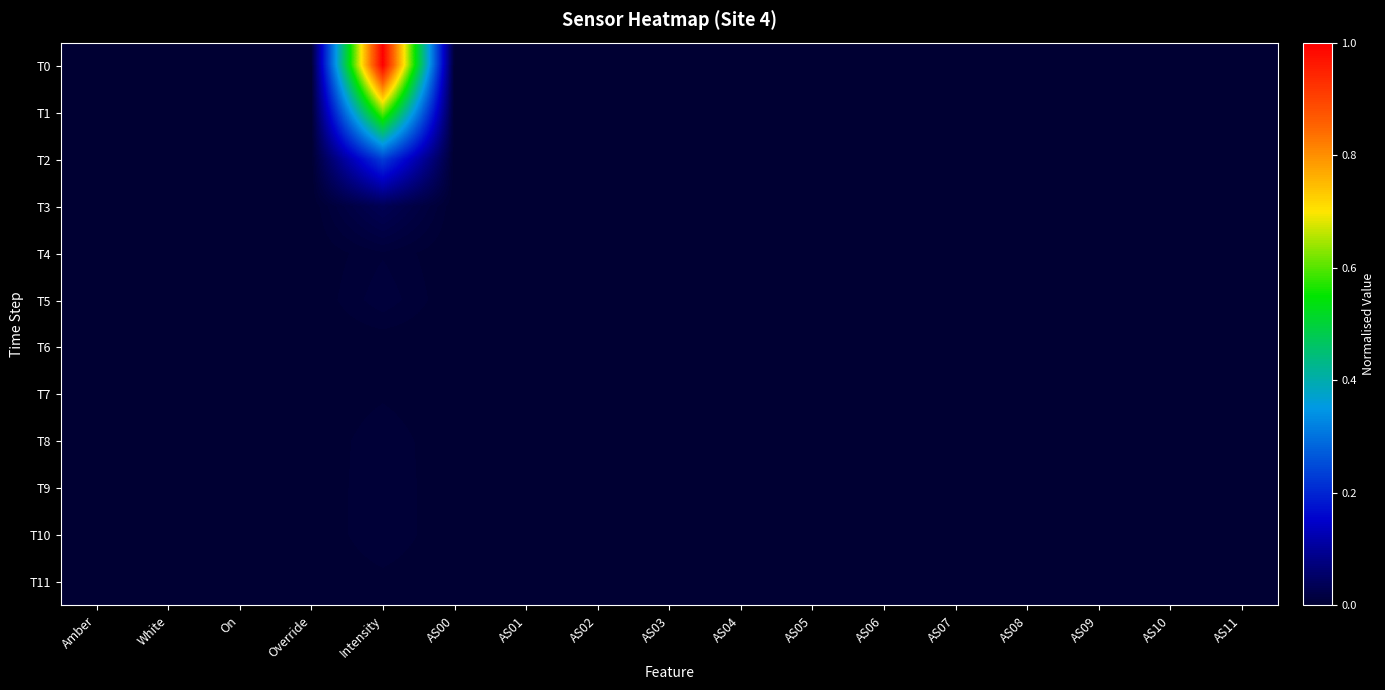

Reading left to right, extract all data points from this chart.

T0: Amber=0.0	White=0.0	On=0.0	Override=0.0	Intensity=1.0	AS00=0.0	AS01=0.0	AS02=0.0	AS03=0.0	AS04=0.0	AS05=0.0	AS06=0.0	AS07=0.0	AS08=0.0	AS09=0.0	AS10=0.0	AS11=0.0
T1: Amber=0.0	White=0.0	On=0.0	Override=0.0	Intensity=0.6	AS00=0.0	AS01=0.0	AS02=0.0	AS03=0.0	AS04=0.0	AS05=0.0	AS06=0.0	AS07=0.0	AS08=0.0	AS09=0.0	AS10=0.0	AS11=0.0
T2: Amber=0.0	White=0.0	On=0.0	Override=0.0	Intensity=0.2	AS00=0.0	AS01=0.0	AS02=0.0	AS03=0.0	AS04=0.0	AS05=0.0	AS06=0.0	AS07=0.0	AS08=0.0	AS09=0.0	AS10=0.0	AS11=0.0
T3: Amber=0.0	White=0.0	On=0.0	Override=0.0	Intensity=0.0	AS00=0.0	AS01=0.0	AS02=0.0	AS03=0.0	AS04=0.0	AS05=0.0	AS06=0.0	AS07=0.0	AS08=0.0	AS09=0.0	AS10=0.0	AS11=0.0
T4: Amber=0.0	White=0.0	On=0.0	Override=0.0	Intensity=0.0	AS00=0.0	AS01=0.0	AS02=0.0	AS03=0.0	AS04=0.0	AS05=0.0	AS06=0.0	AS07=0.0	AS08=0.0	AS09=0.0	AS10=0.0	AS11=0.0
T5: Amber=0.0	White=0.0	On=0.0	Override=0.0	Intensity=0.0	AS00=0.0	AS01=0.0	AS02=0.0	AS03=0.0	AS04=0.0	AS05=0.0	AS06=0.0	AS07=0.0	AS08=0.0	AS09=0.0	AS10=0.0	AS11=0.0
T6: Amber=0.0	White=0.0	On=0.0	Override=0.0	Intensity=0.0	AS00=0.0	AS01=0.0	AS02=0.0	AS03=0.0	AS04=0.0	AS05=0.0	AS06=0.0	AS07=0.0	AS08=0.0	AS09=0.0	AS10=0.0	AS11=0.0
T7: Amber=0.0	White=0.0	On=0.0	Override=0.0	Intensity=0.0	AS00=0.0	AS01=0.0	AS02=0.0	AS03=0.0	AS04=0.0	AS05=0.0	AS06=0.0	AS07=0.0	AS08=0.0	AS09=0.0	AS10=0.0	AS11=0.0
T8: Amber=0.0	White=0.0	On=0.0	Override=0.0	Intensity=0.0	AS00=0.0	AS01=0.0	AS02=0.0	AS03=0.0	AS04=0.0	AS05=0.0	AS06=0.0	AS07=0.0	AS08=0.0	AS09=0.0	AS10=0.0	AS11=0.0
T9: Amber=0.0	White=0.0	On=0.0	Override=0.0	Intensity=0.0	AS00=0.0	AS01=0.0	AS02=0.0	AS03=0.0	AS04=0.0	AS05=0.0	AS06=0.0	AS07=0.0	AS08=0.0	AS09=0.0	AS10=0.0	AS11=0.0
T10: Amber=0.0	White=0.0	On=0.0	Override=0.0	Intensity=0.0	AS00=0.0	AS01=0.0	AS02=0.0	AS03=0.0	AS04=0.0	AS05=0.0	AS06=0.0	AS07=0.0	AS08=0.0	AS09=0.0	AS10=0.0	AS11=0.0
T11: Amber=0.0	White=0.0	On=0.0	Override=0.0	Intensity=0.0	AS00=0.0	AS01=0.0	AS02=0.0	AS03=0.0	AS04=0.0	AS05=0.0	AS06=0.0	AS07=0.0	AS08=0.0	AS09=0.0	AS10=0.0	AS11=0.0